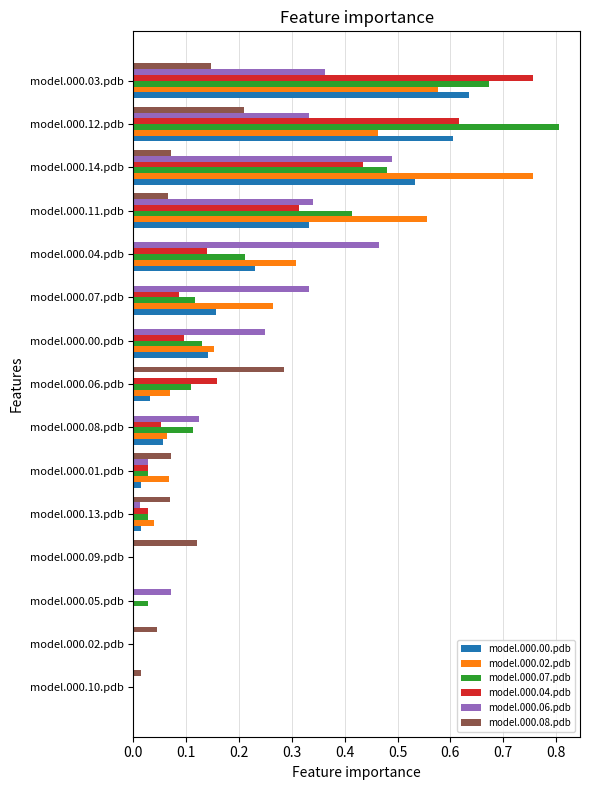

Which category has the highest value in the model.000.02.pdb series?

model.000.14.pdb